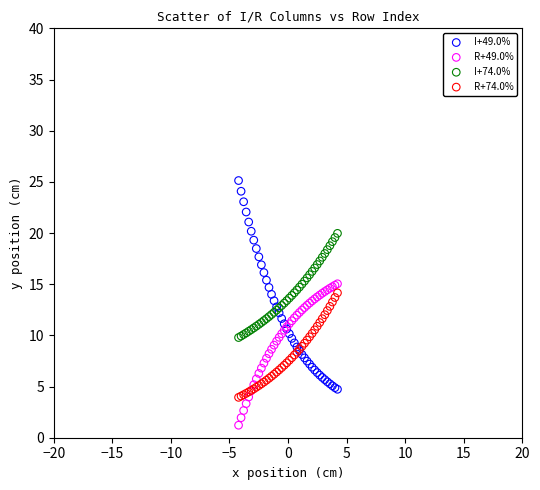

Which series contains the highest Y value?

I+49.0%